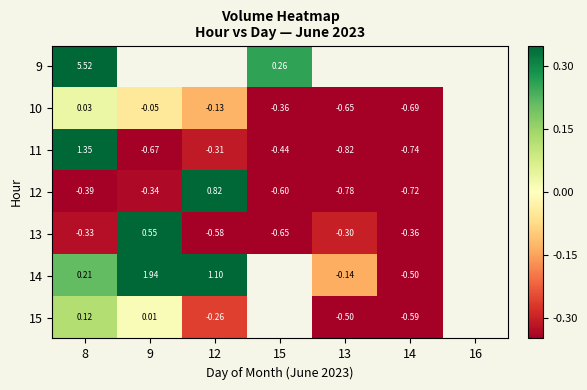

At which label does 9 reach its minimum?

15